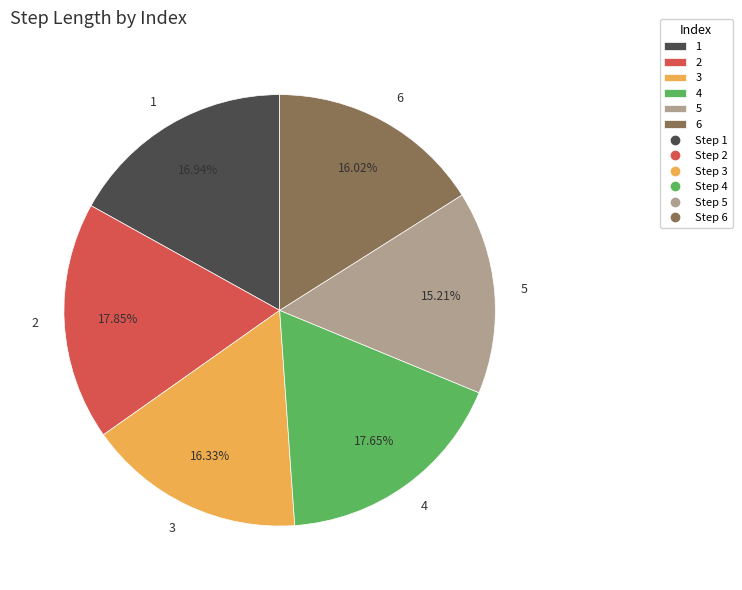

Combined, do 2 and 5 account for over 50%?

No